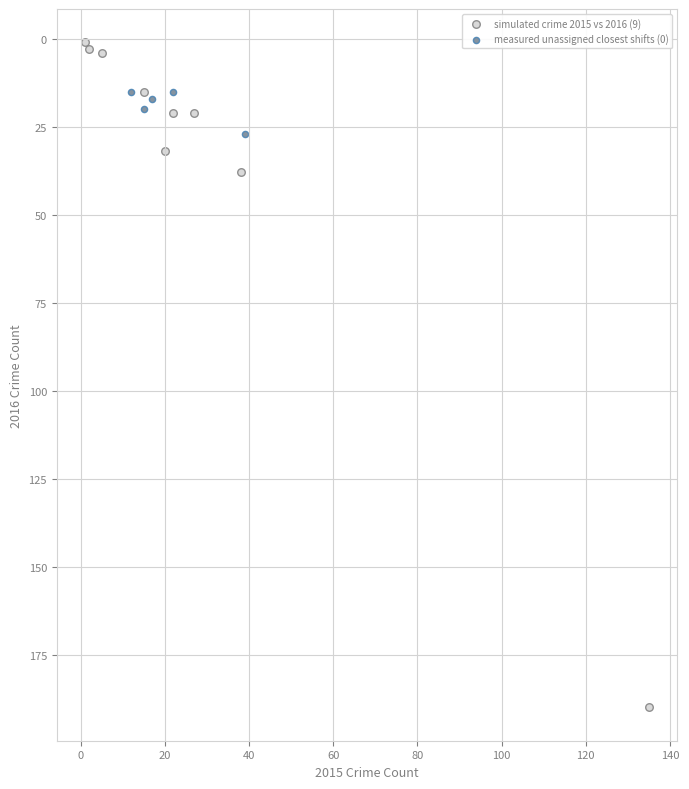

Which series reaches the minimum Y coordinate?

simulated crime 2015 vs 2016 (9)